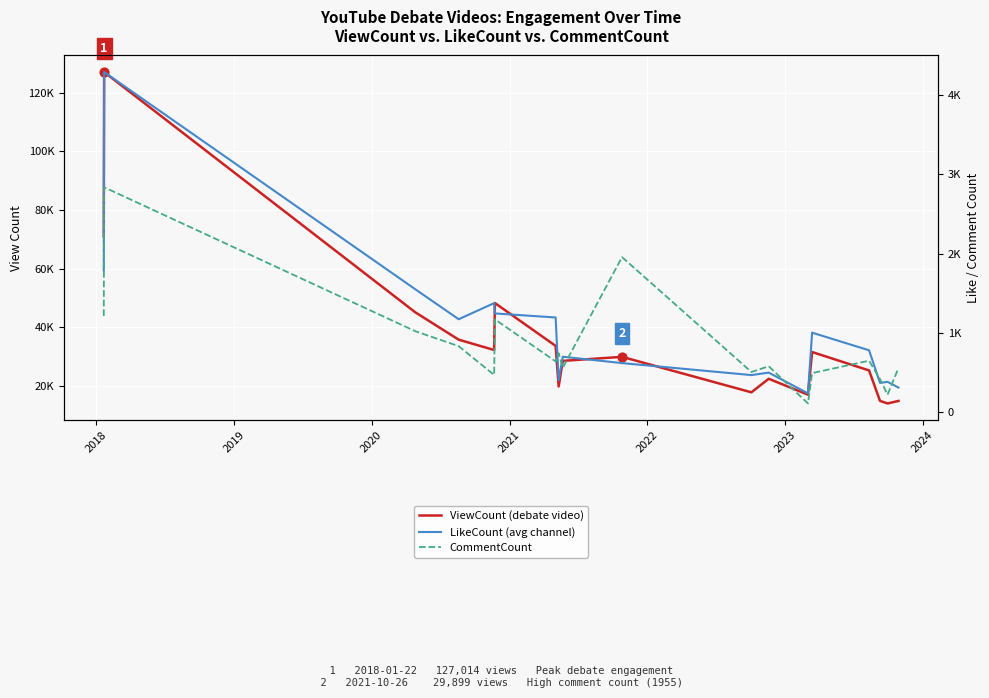

Which series contains the lowest Y value?

CommentCount